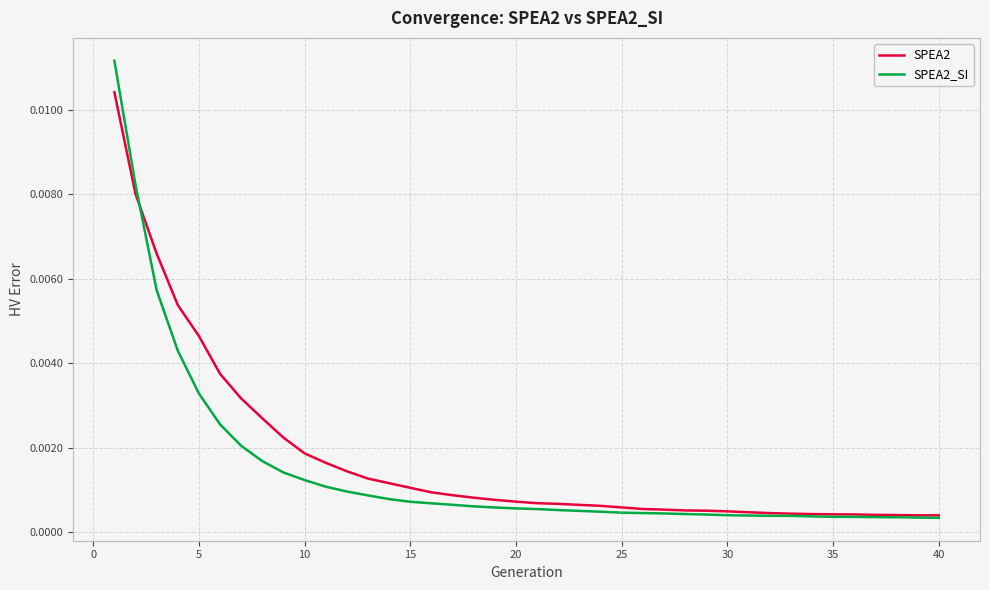

Rank the series by their maximum value, from lowest to highest.

SPEA2, SPEA2_SI